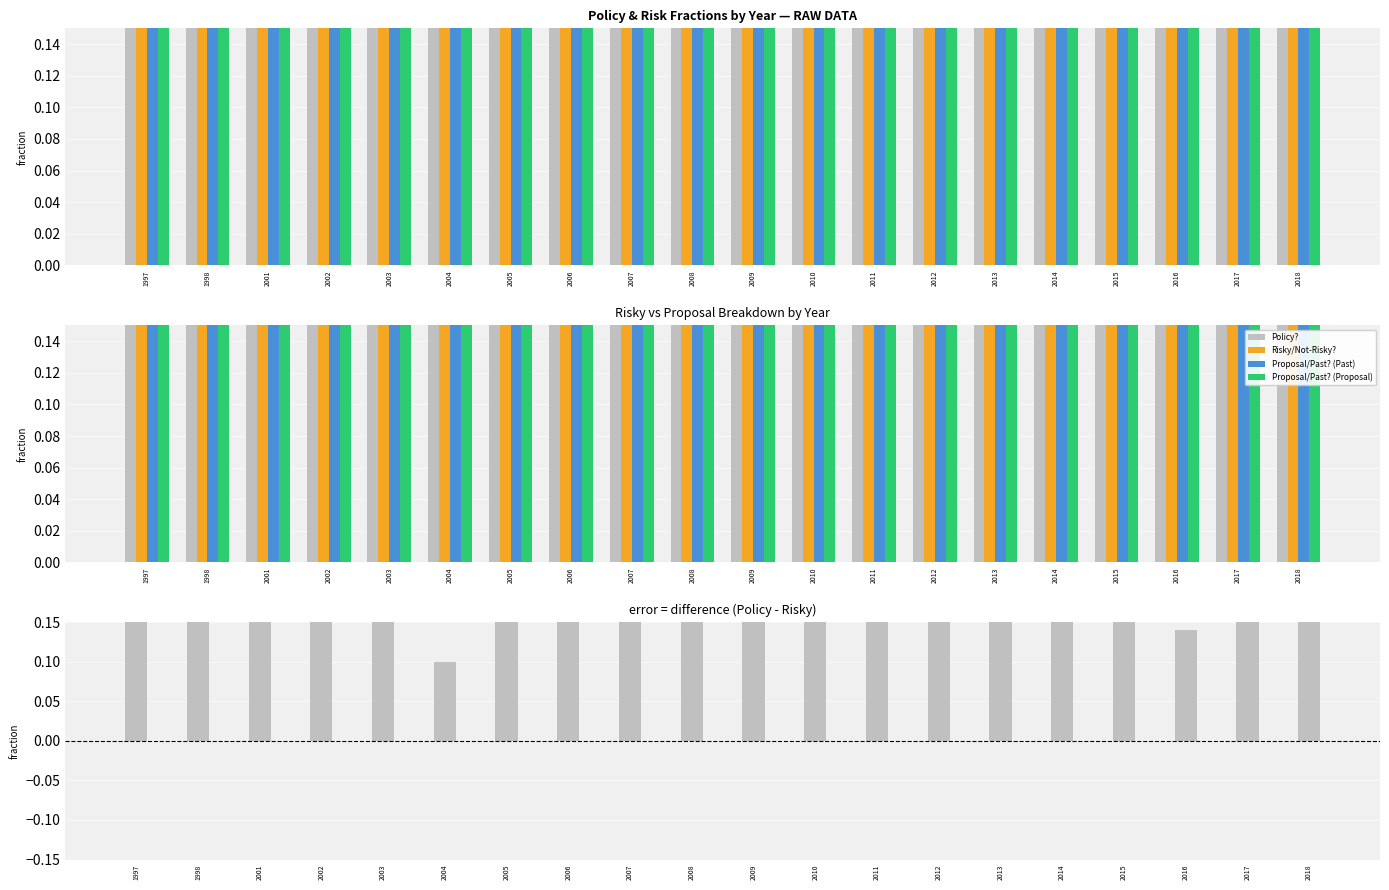

Does the chart contain stacked bars?

No